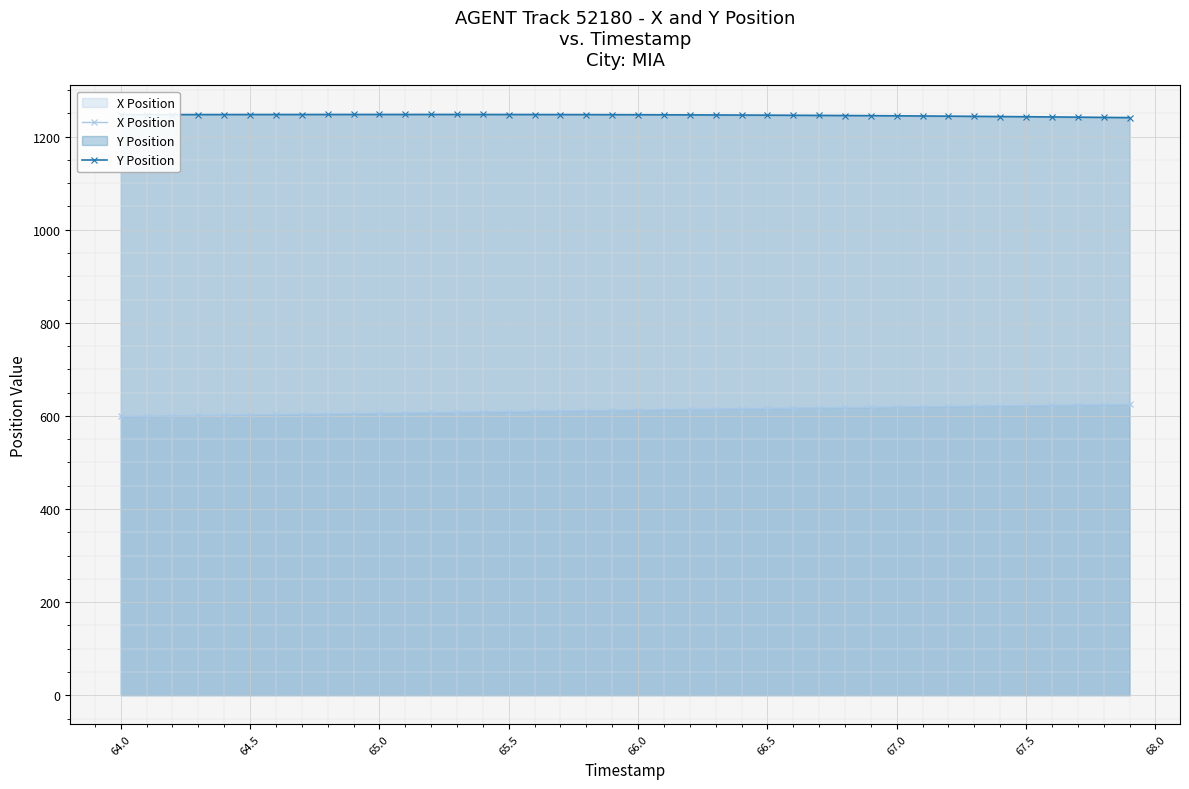

How many series are shown in this chart?

2